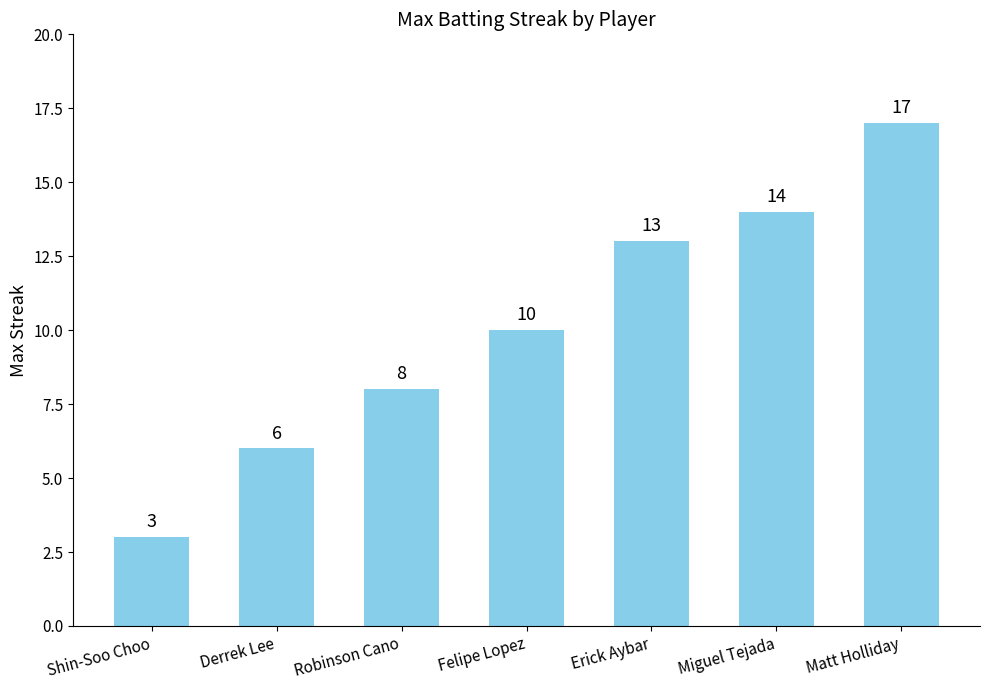

What is the approximate value at Miguel Tejada, to the nearest 10?

10